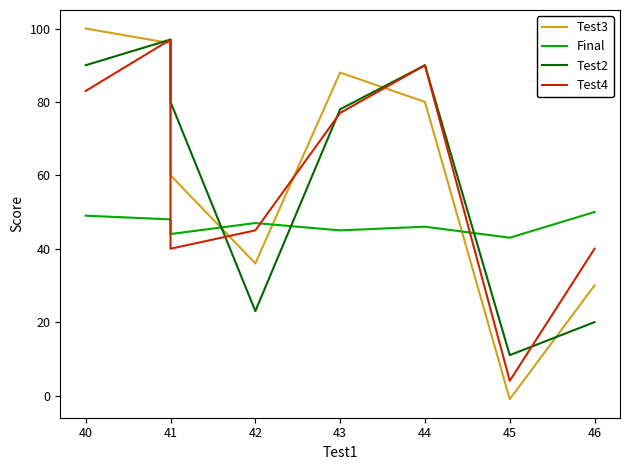

Between 39 and 42, which is larger?

39